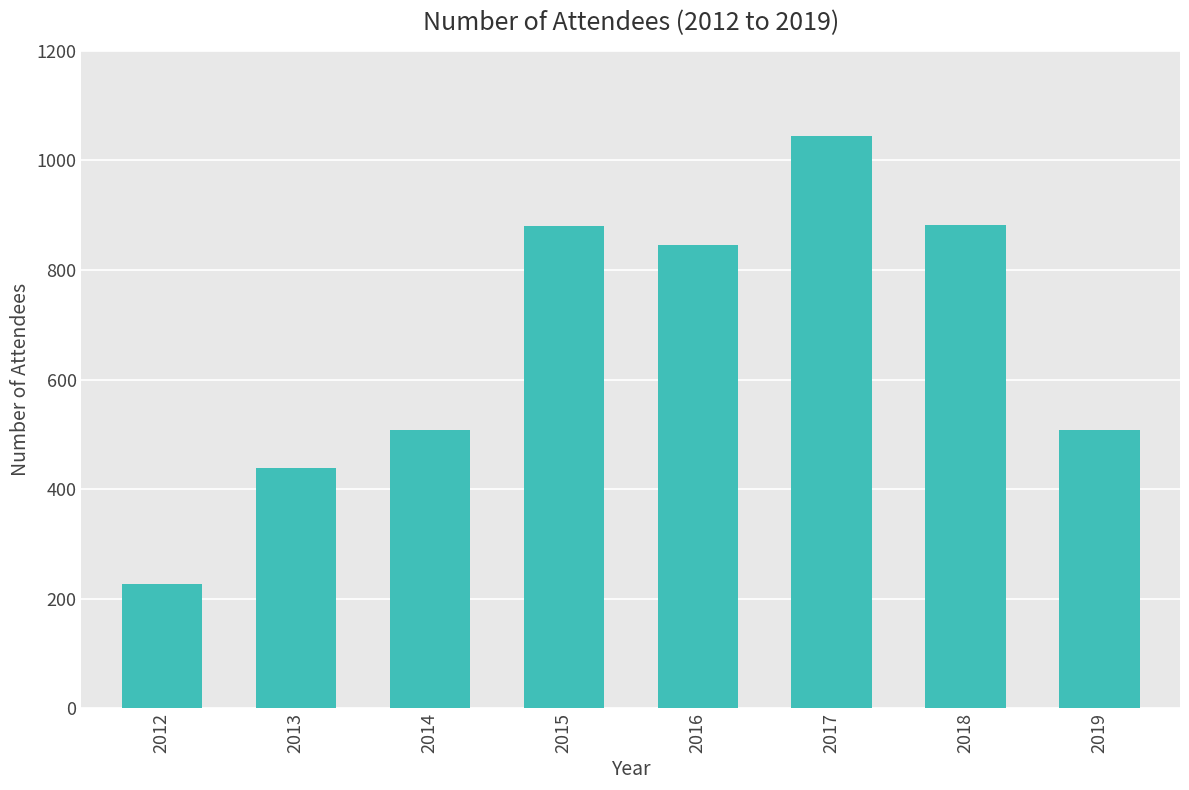

What is the difference between the second highest and second lowest values?

443